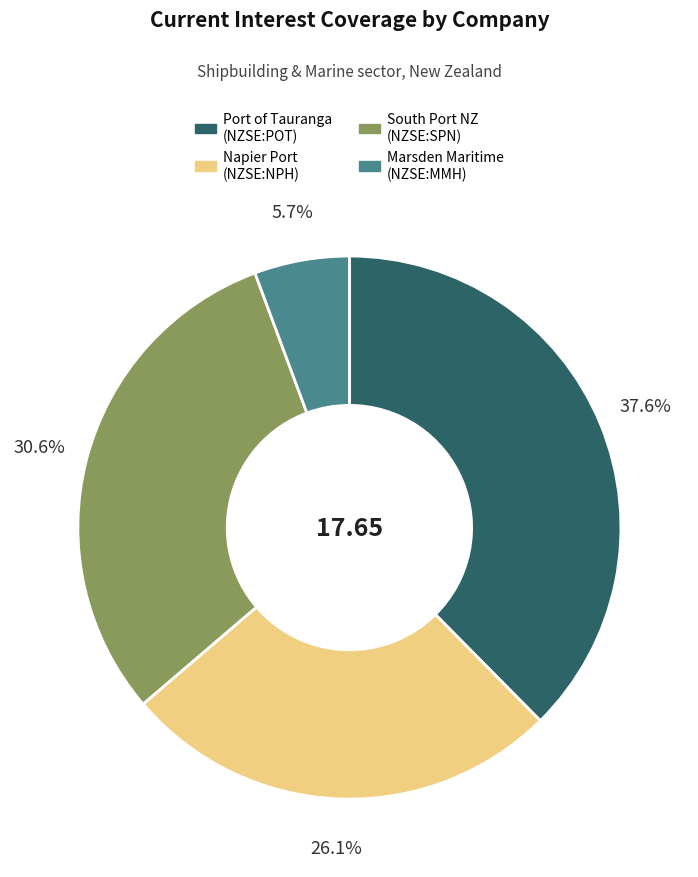

Is there a majority slice in this chart?

No